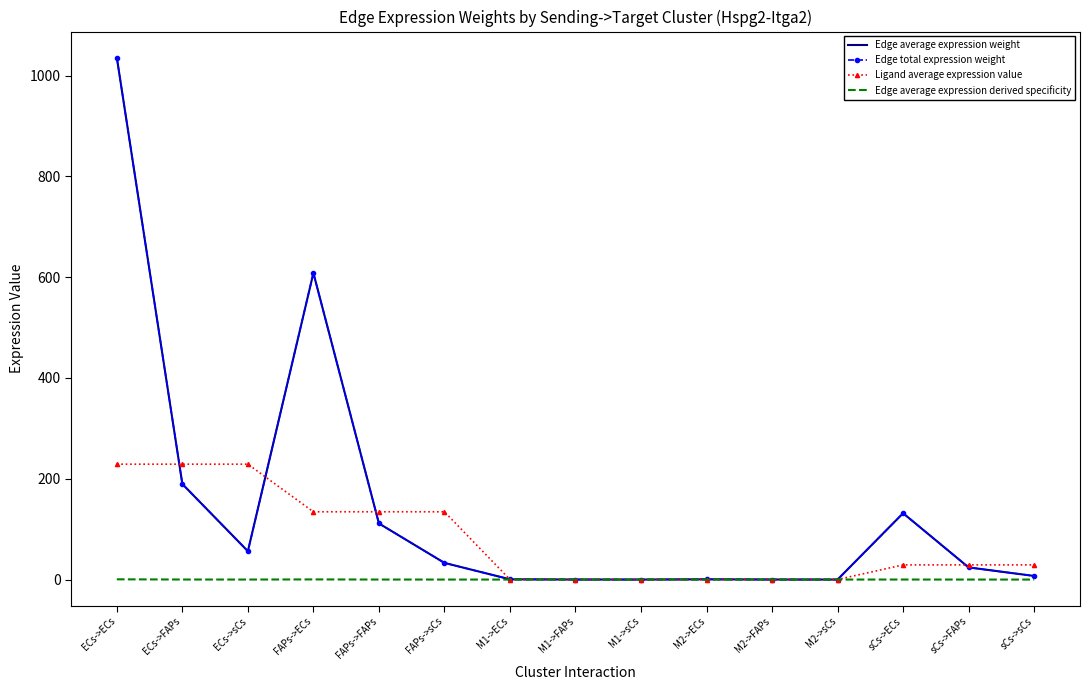

True or false: Ligand average expression value and Edge average expression derived specificity cross at least once.

False